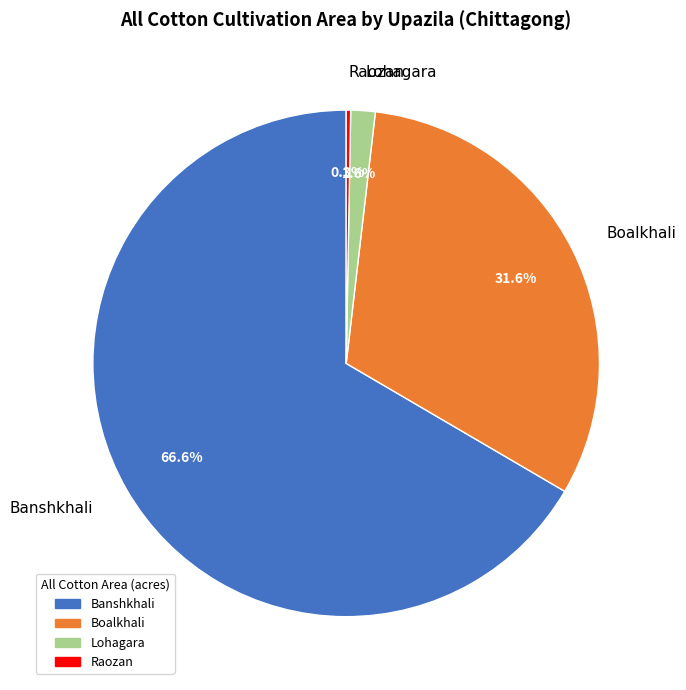

What percentage is the Boalkhali slice, to the nearest percent?

32%